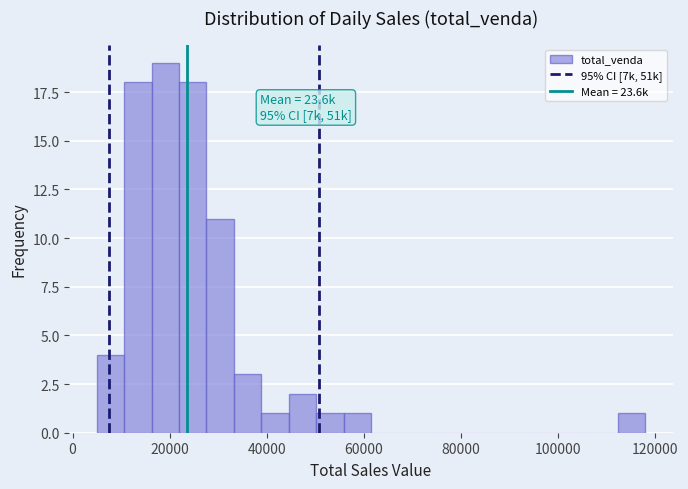

Read against the x-axis, roughly where is the centre of the tallest bar?

20000